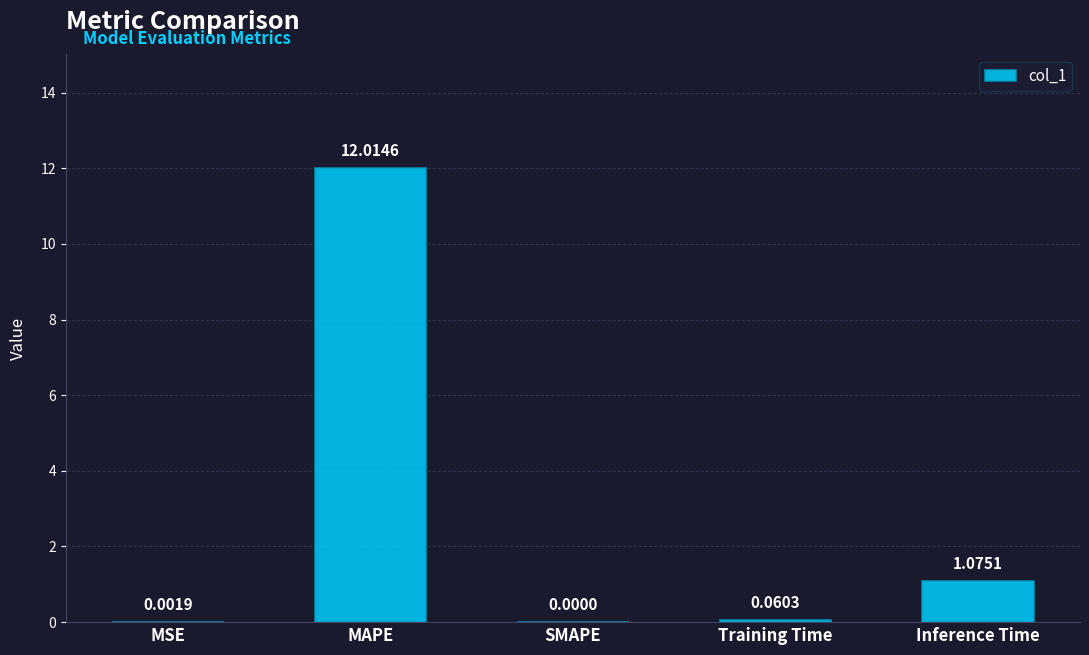

What is the maximum value shown in the chart?

12.0